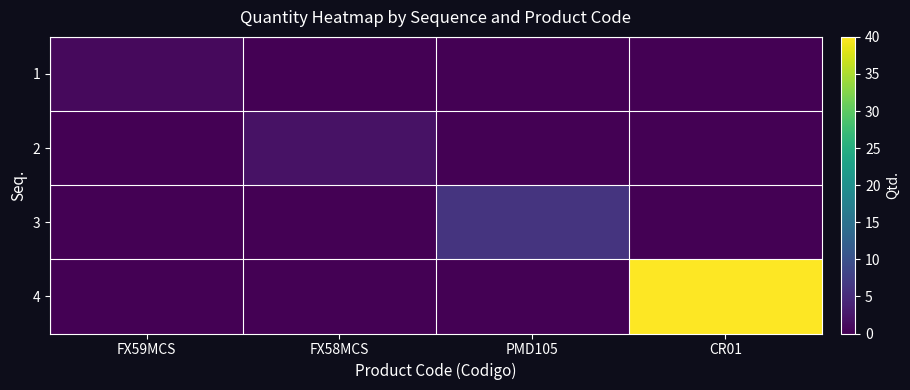

Between PMD105 and FX59MCS, which is larger?

FX59MCS